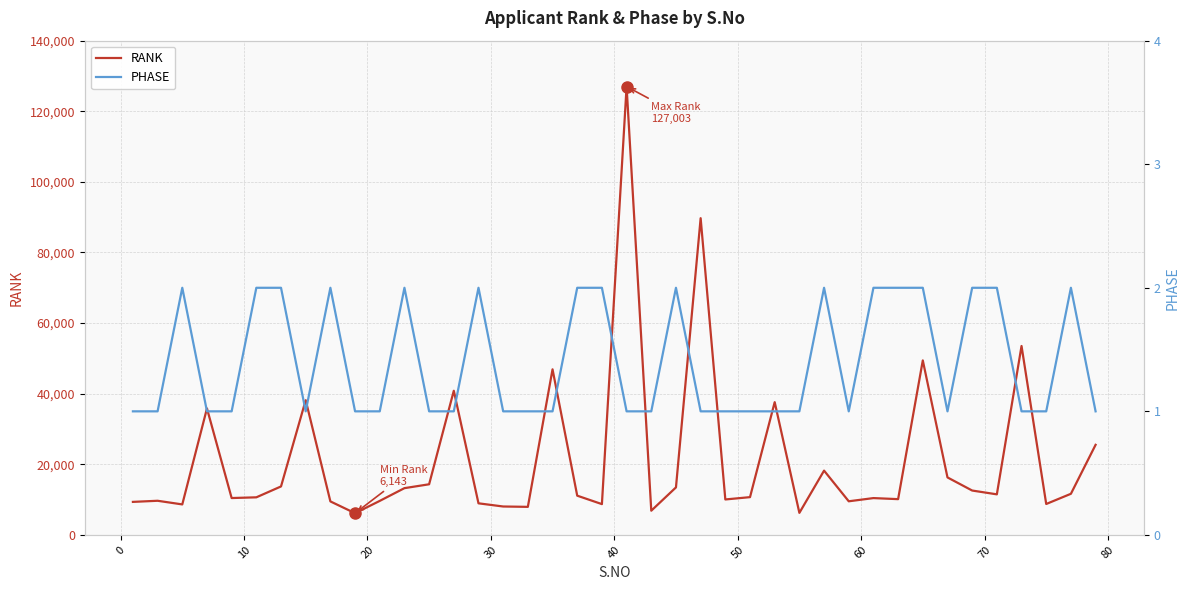

In RANK, how many points are higher than both neighbors (excluding endpoints)?

12